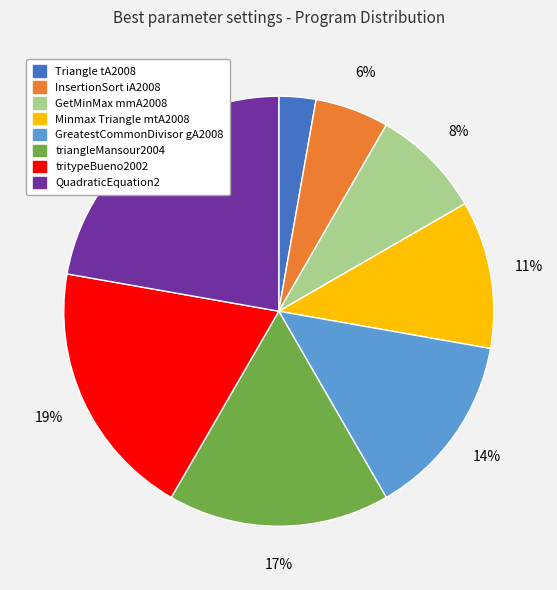

Rank the categories by value from lowest to highest.

Triangle tA2008, InsertionSort iA2008, GetMinMax mmA2008, Minmax Triangle mtA2008, GreatestCommonDivisor gA2008, triangleMansour2004, tritypeBueno2002, QuadraticEquation2